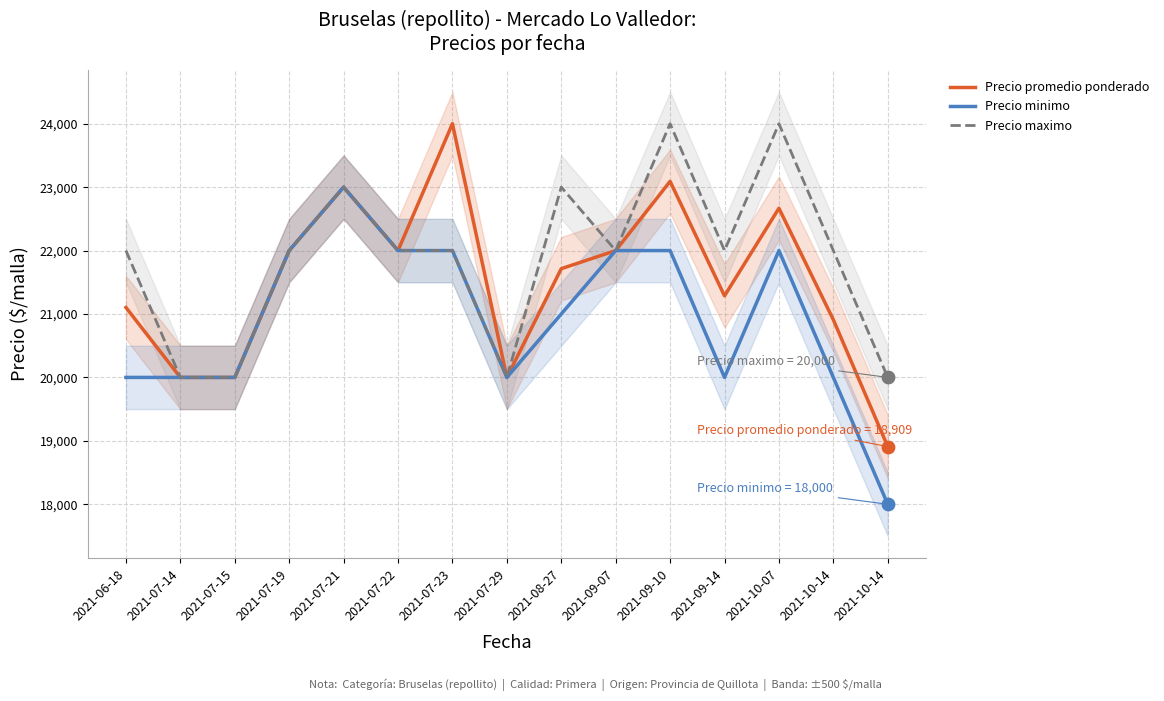

Which series has the widest spread of Y values?

Precio promedio ponderado